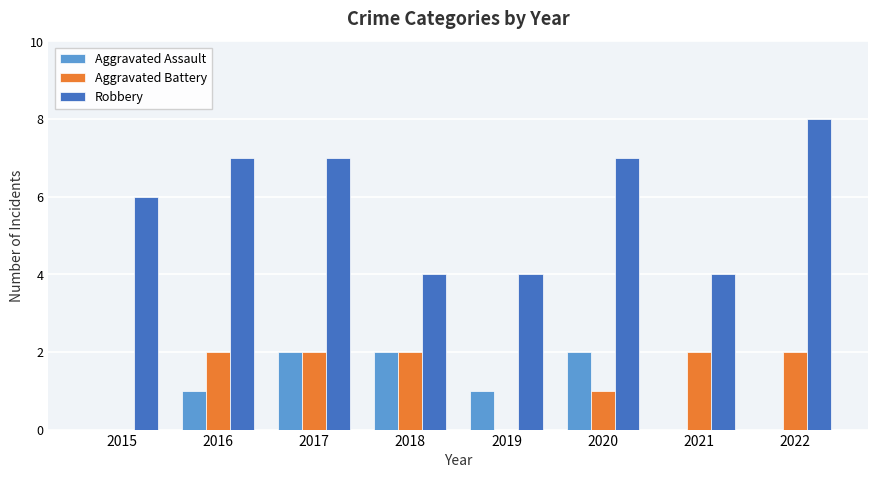

At which category is the sum across all series the highest?

2017